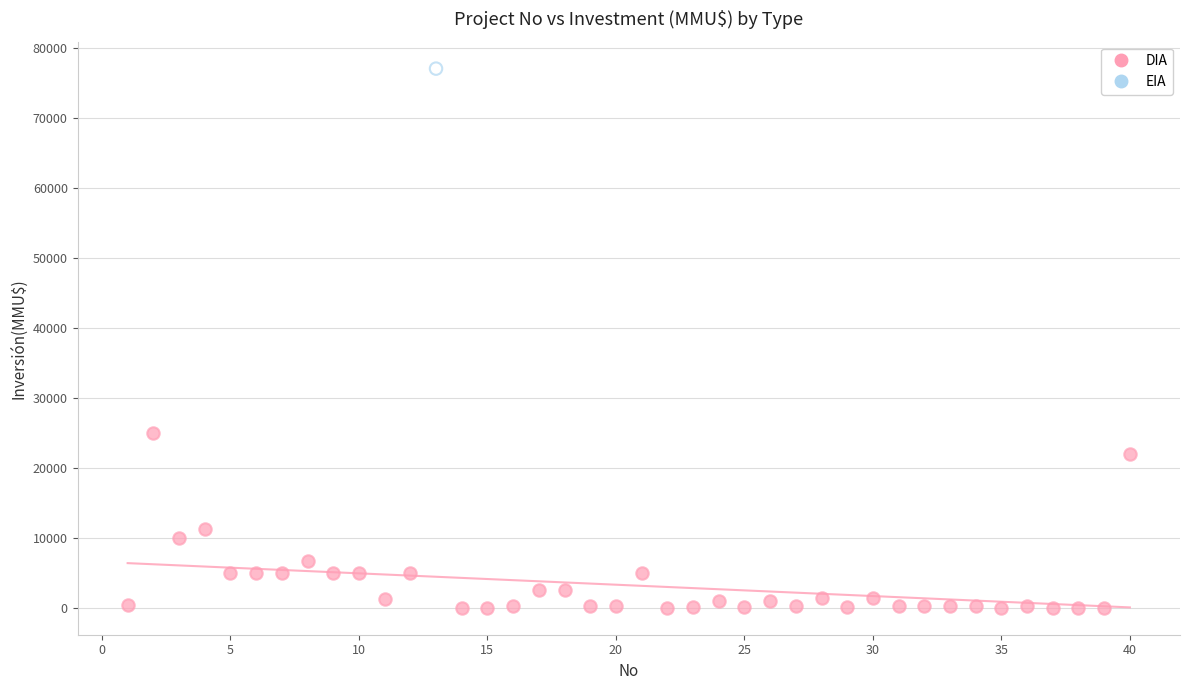

What are all the series names shown in the legend?

DIA, EIA